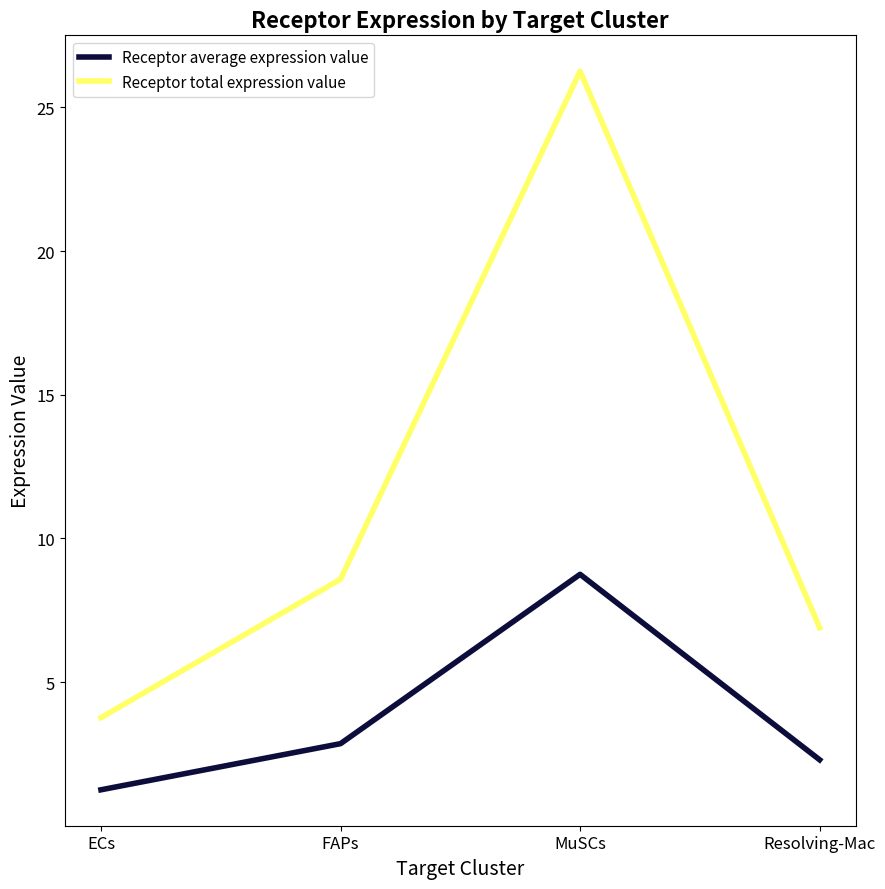

Reading left to right, what are all the values shown in this chart?

Receptor average expression value: 1.3	2.9	8.8	2.3
Receptor total expression value: 3.8	8.6	26.3	6.9